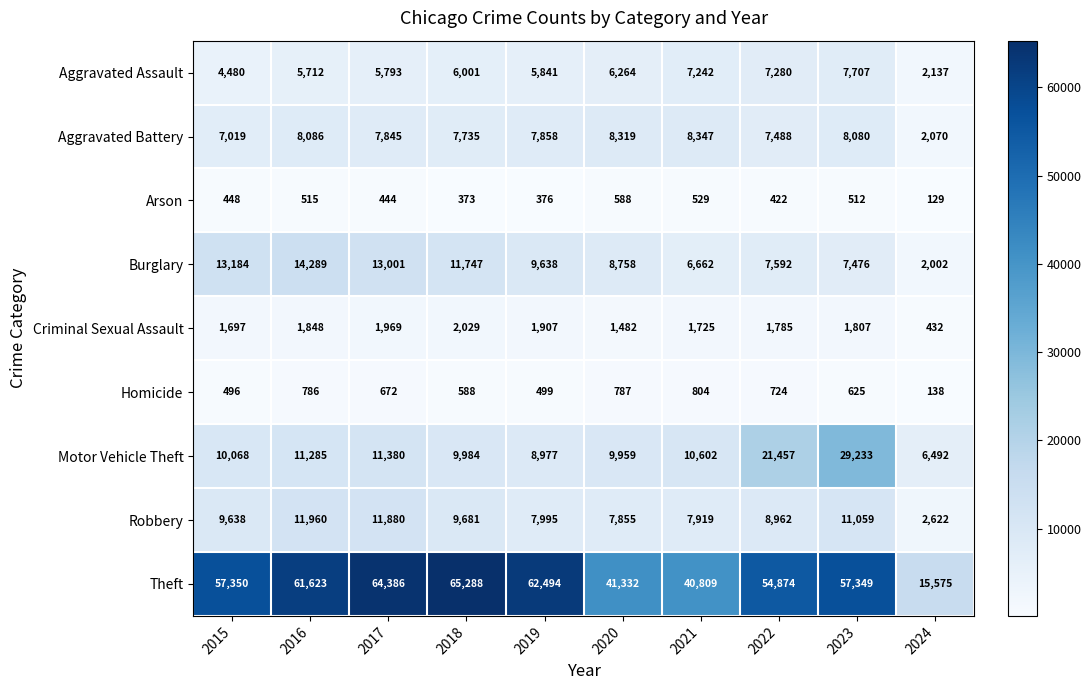

The Motor Vehicle Theft series shows 18106 at 2021. True or false?

False